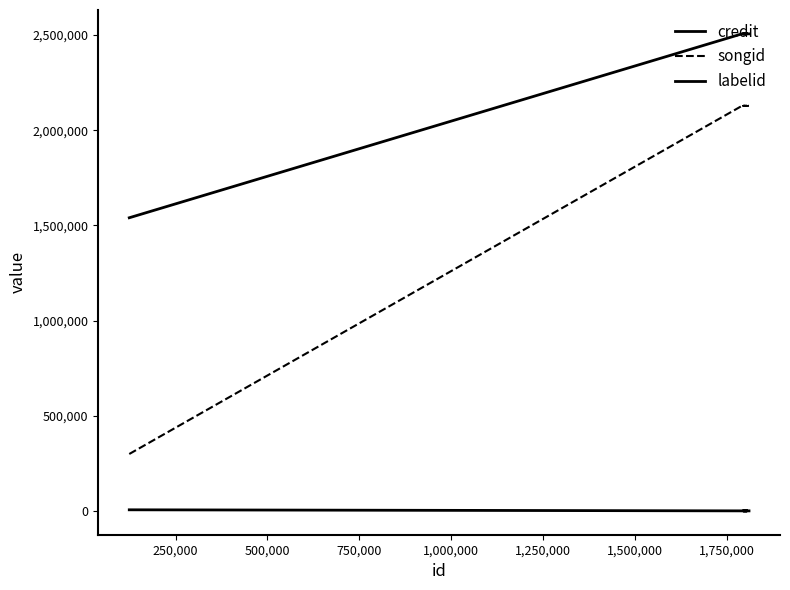

Is it true that songid equals 3790099 at 500,000?

False